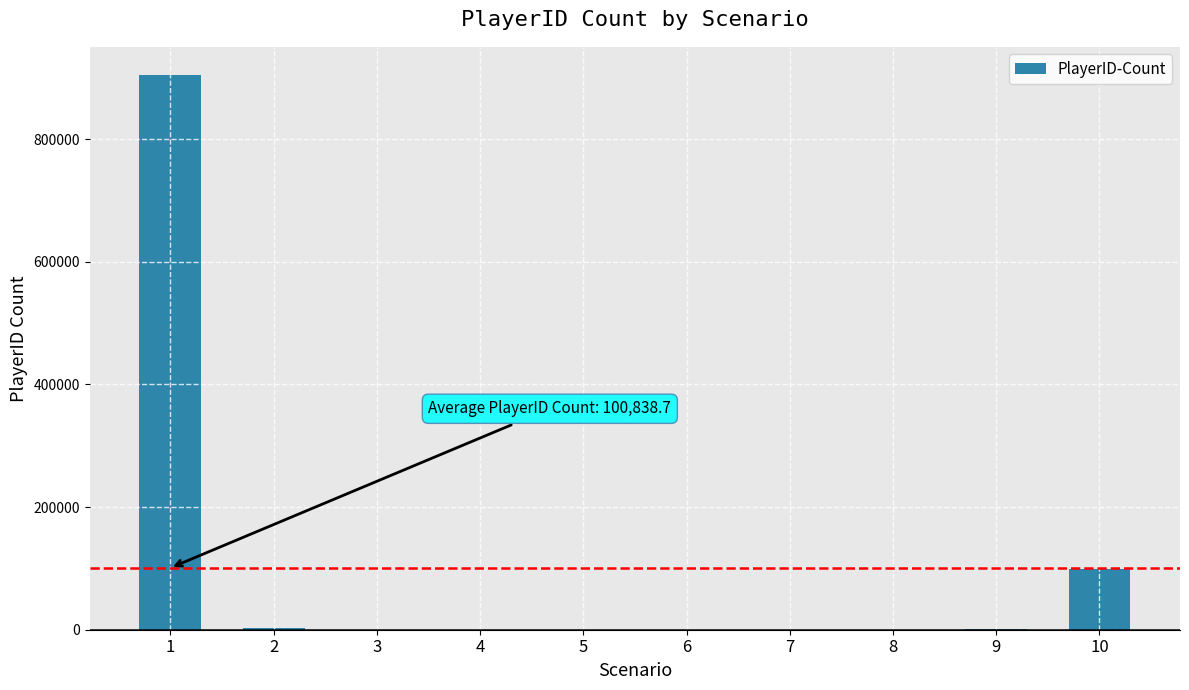

Is it true that the value at 1 is 905160?

True